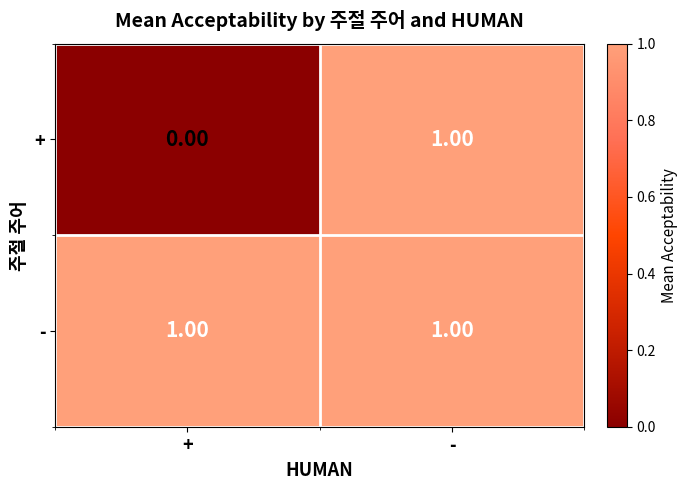

Which series has the widest spread of values?

+